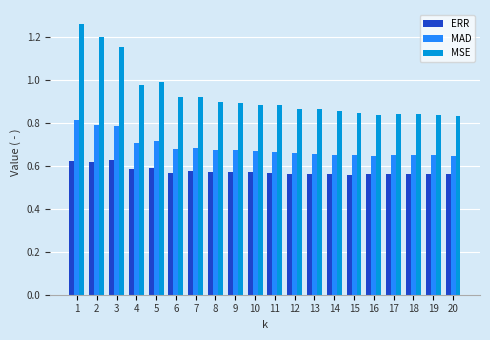

True or false: ERR has a value of 0.8 at 1.

False